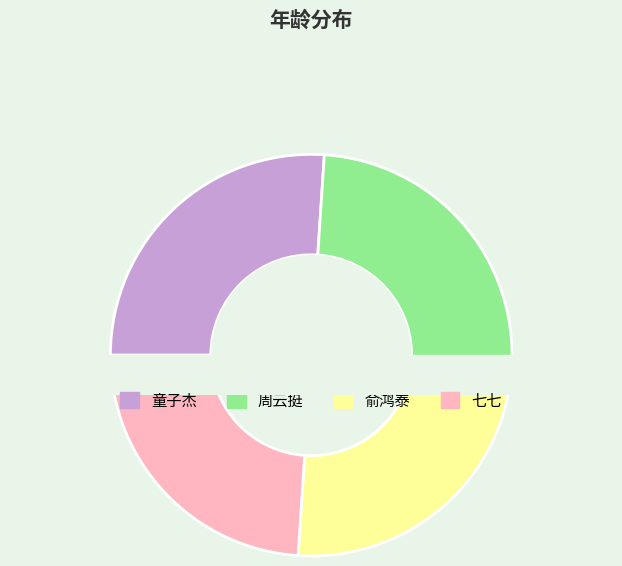

What is the smallest slice in the pie chart?

七七